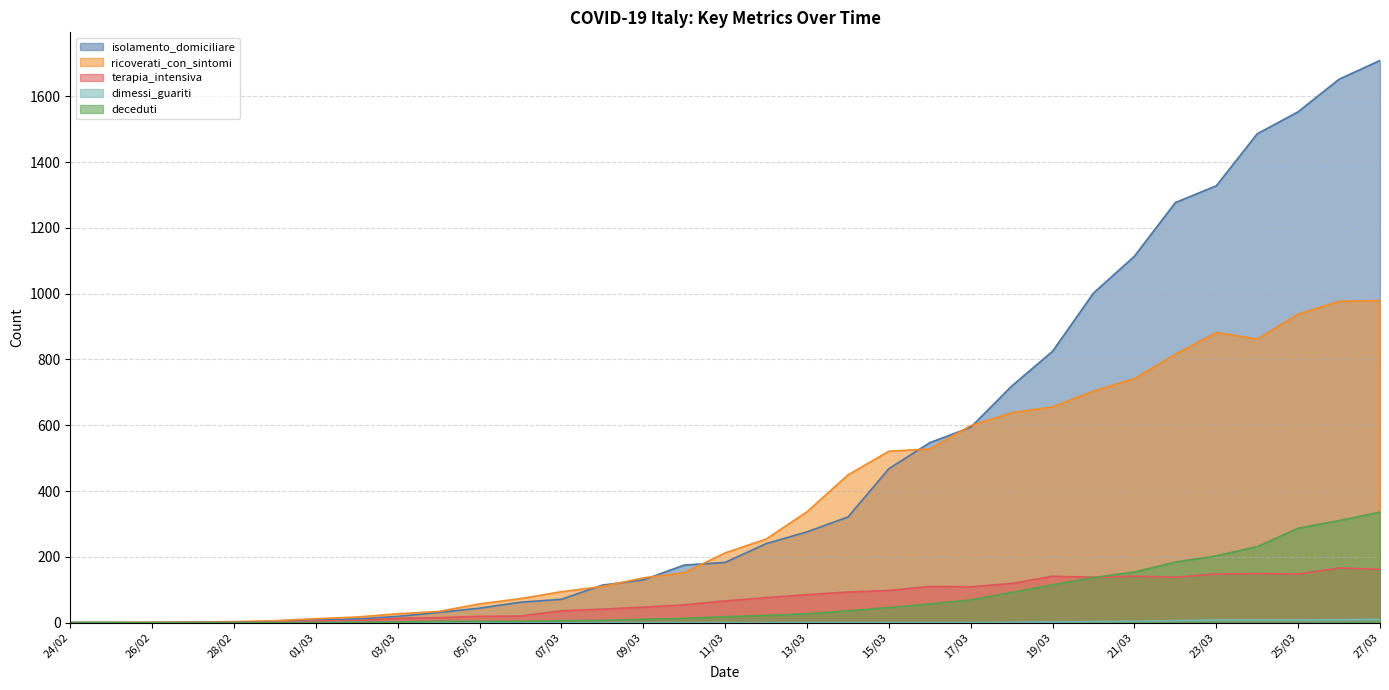

Reading left to right, transcribe all the data shown in this chart.

isolamento_domiciliare: 24/02=0	25/02=0	26/02=0	27/02=0	28/02=1	29/02=3	01/03=8	02/03=11	03/03=19	04/03=31	05/03=44	06/03=62	07/03=71	08/03=114	09/03=130	10/03=175	11/03=183	12/03=240	13/03=276	14/03=321	15/03=468	16/03=547	17/03=594	18/03=719	19/03=825	20/03=1002	21/03=1114	22/03=1277	23/03=1328	24/03=1486	25/03=1553	26/03=1652	27/03=1709
ricoverati_con_sintomi: 24/02=0	25/02=0	26/02=1	27/02=2	28/02=3	29/02=6	01/03=12	02/03=17	03/03=27	04/03=34	05/03=57	06/03=73	07/03=94	08/03=110	09/03=136	10/03=152	11/03=212	12/03=254	13/03=337	14/03=449	15/03=521	16/03=528	17/03=599	18/03=638	19/03=656	20/03=704	21/03=742	22/03=816	23/03=882	24/03=862	25/03=938	26/03=977	27/03=979
terapia_intensiva: 24/02=0	25/02=0	26/02=0	27/02=1	28/02=2	29/02=2	01/03=5	02/03=6	03/03=13	04/03=15	05/03=19	06/03=20	07/03=36	08/03=41	09/03=47	10/03=54	11/03=66	12/03=76	13/03=85	14/03=93	15/03=98	16/03=110	17/03=109	18/03=119	19/03=141	20/03=138	21/03=141	22/03=138	23/03=148	24/03=149	25/03=148	26/03=166	27/03=162
dimessi_guariti: 24/02=0	25/02=0	26/02=0	27/02=0	28/02=0	29/02=0	01/03=0	02/03=1	03/03=0	04/03=0	05/03=0	06/03=0	07/03=0	08/03=0	09/03=0	10/03=0	11/03=0	12/03=0	13/03=0	14/03=0	15/03=0	16/03=0	17/03=0	18/03=1	19/03=2	20/03=3	21/03=4	22/03=6	23/03=8	24/03=8	25/03=8	26/03=9	27/03=10
deceduti: 24/02=0	25/02=0	26/02=0	27/02=0	28/02=0	29/02=0	01/03=0	02/03=1	03/03=2	04/03=4	05/03=4	06/03=4	07/03=6	08/03=7	09/03=10	10/03=13	11/03=18	12/03=22	13/03=27	14/03=36	15/03=46	16/03=57	17/03=69	18/03=92	19/03=115	20/03=137	21/03=154	22/03=184	23/03=203	24/03=231	25/03=287	26/03=310	27/03=336